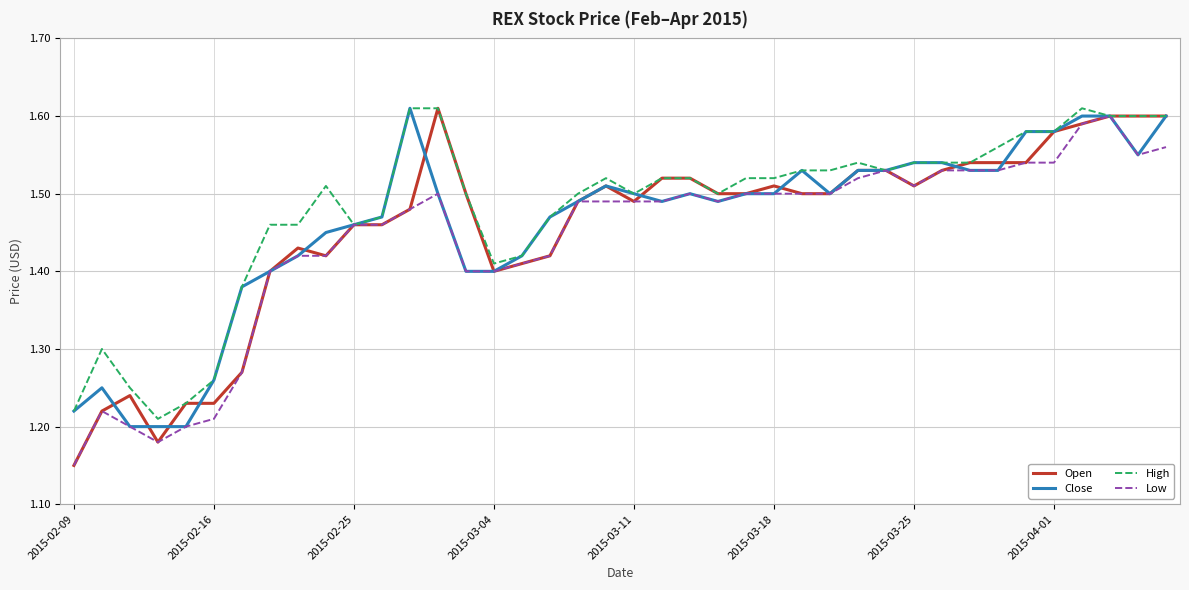

The value of Close at 2015-03-04 is 1.4. True or false?

True